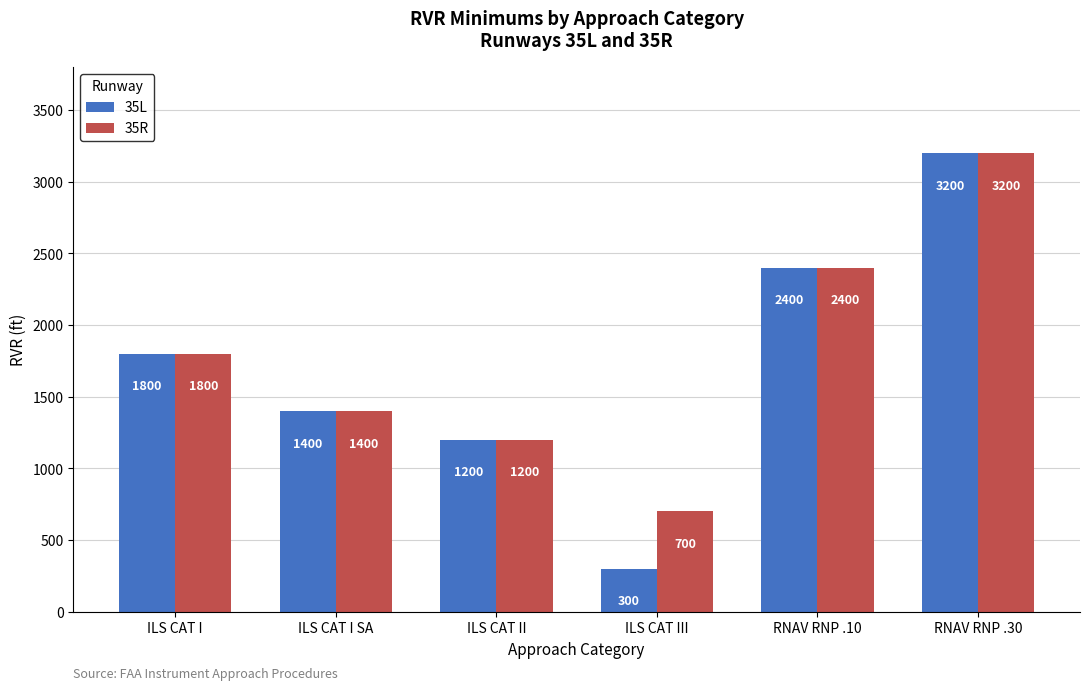

What is the sum of all 35L values?

10300